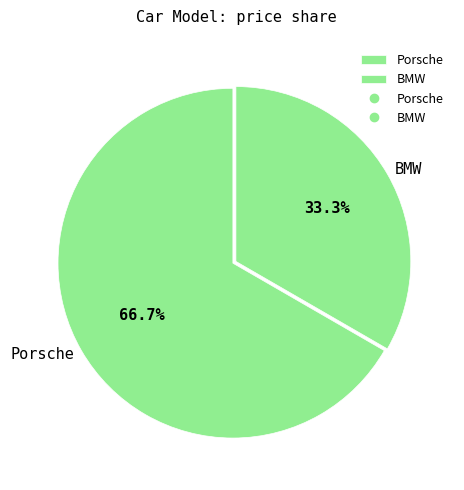

Count the number of slices in the pie.

2